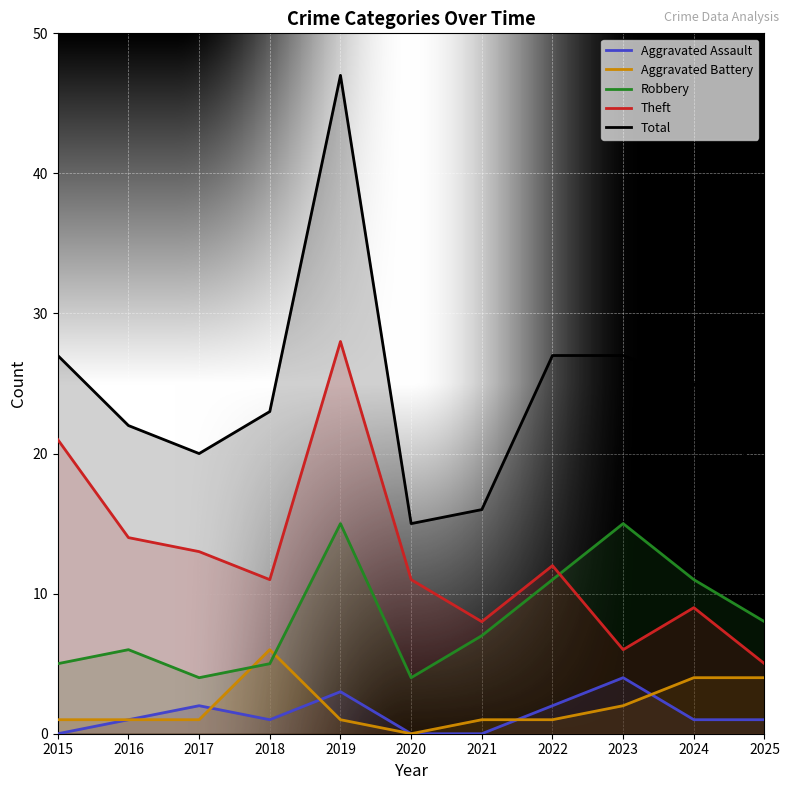

At which category does the chart reach its minimum across all series?

2015